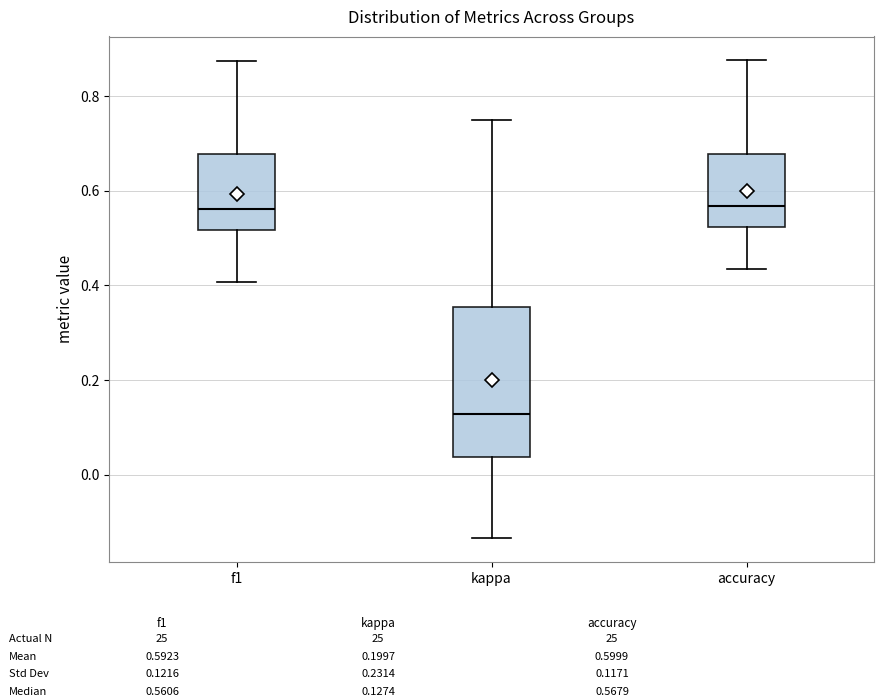

Which box has the lowest median line?

kappa